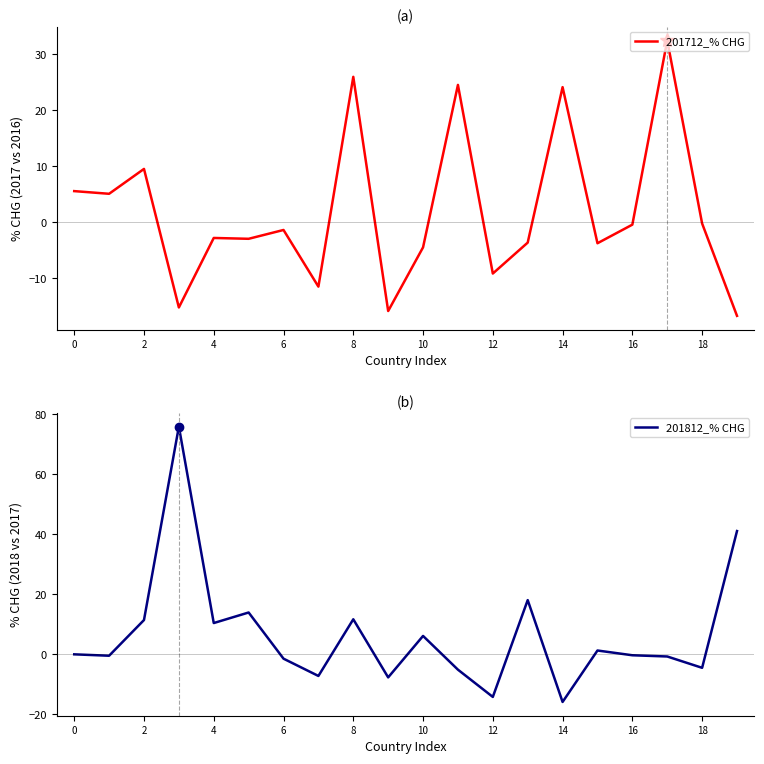

Which series ends up on top after the final intersection of 201712_% CHG and 201812_% CHG?

201812_% CHG